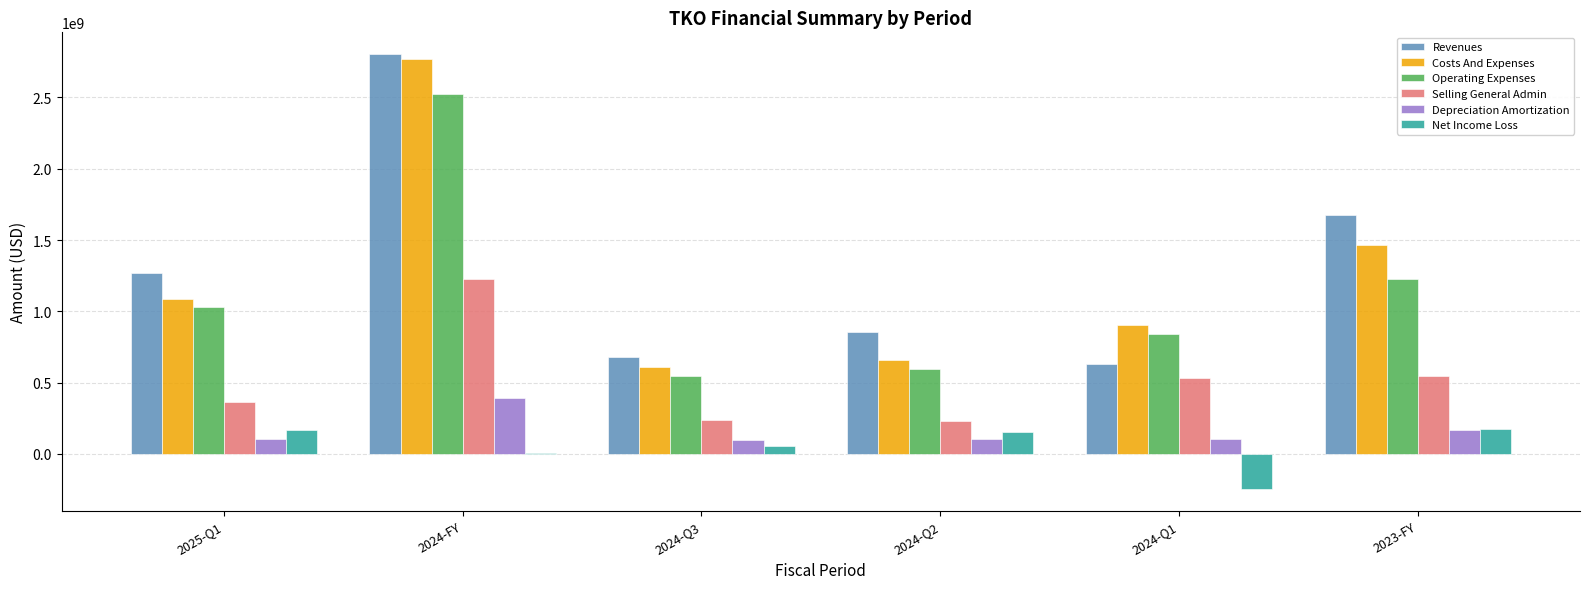

Which category has the highest value across all series?

2024-FY